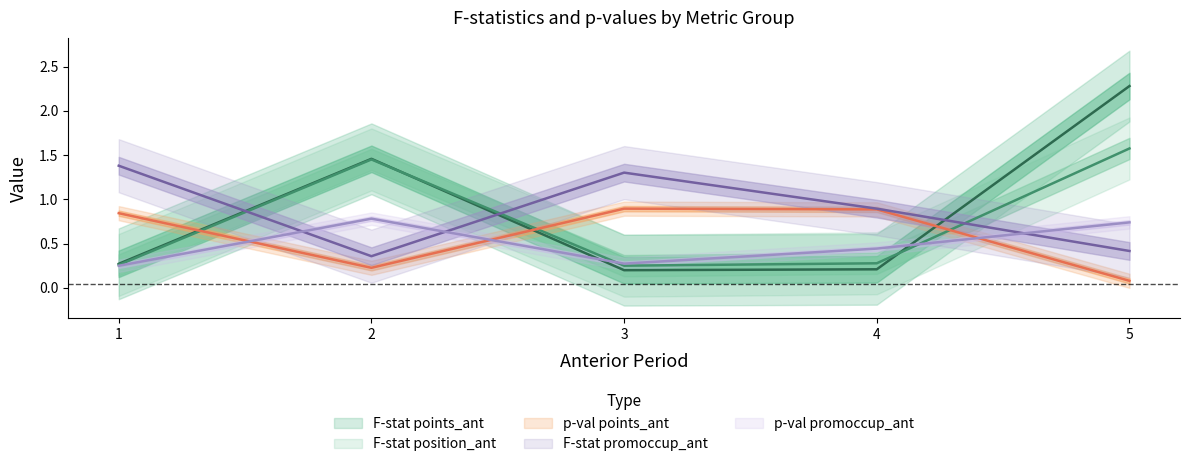

What is the average value of the F_points series?

0.9